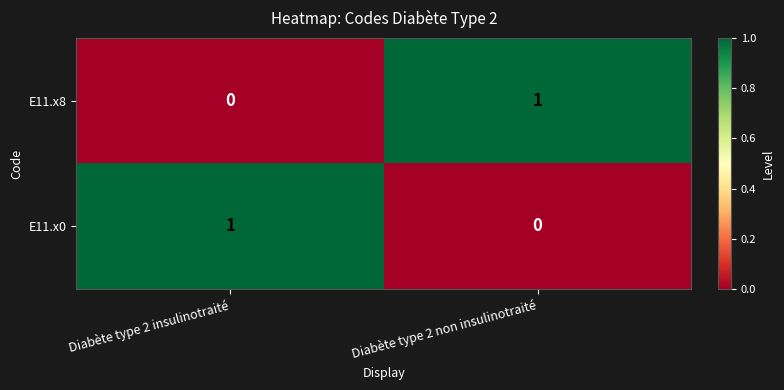

Reading left to right, list all the values displayed in this chart.

E11.x8: 0	1
E11.x0: 1	0